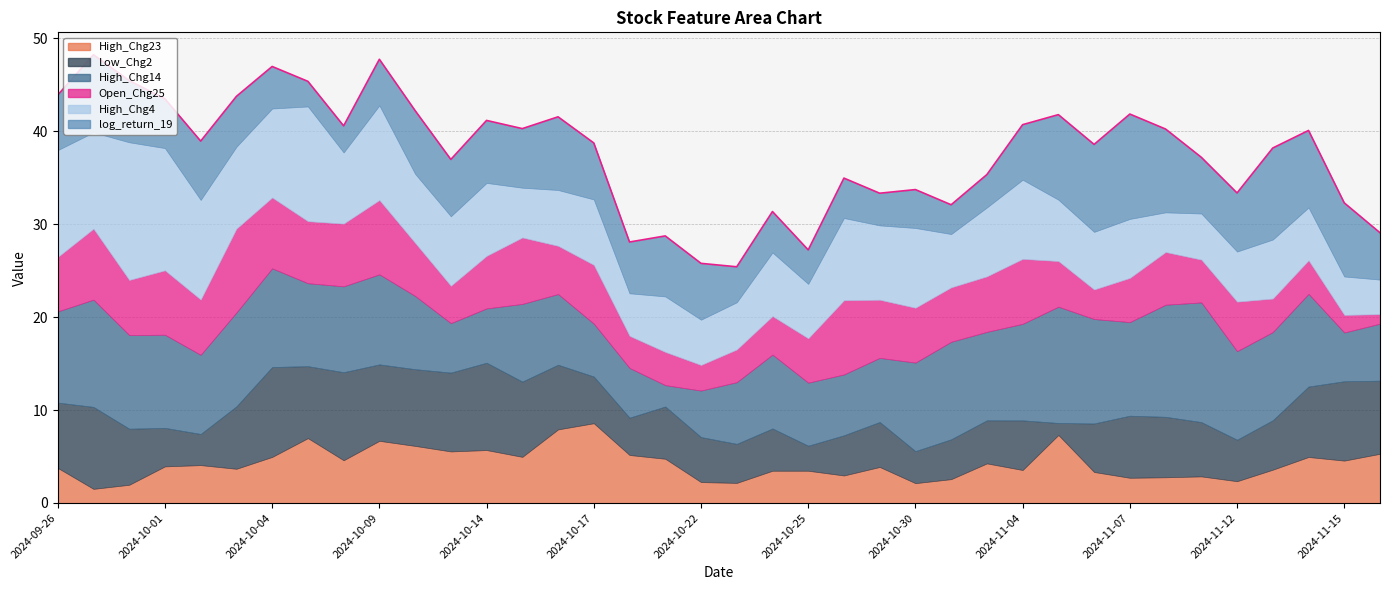

List the series in order of their peak value, lowest first.

High_Chg23, Open_Chg25, Low_Chg2, log_return_19, High_Chg14, High_Chg4